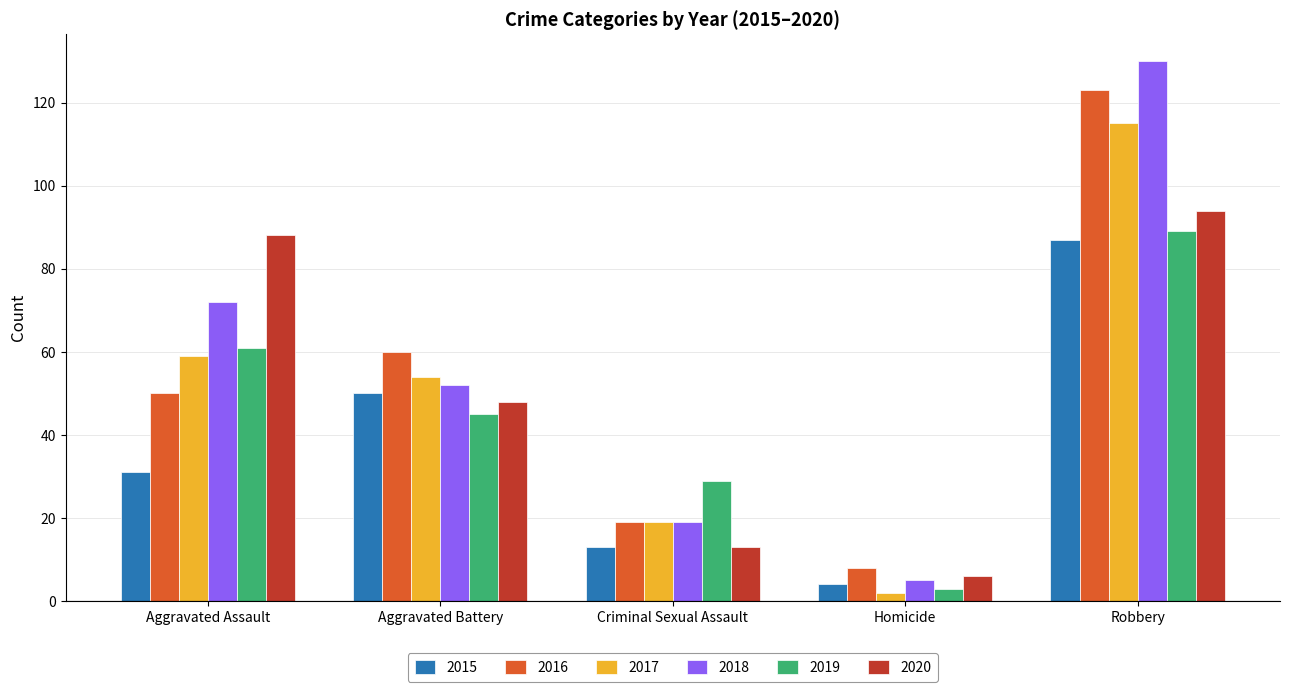

Which series has the widest spread of values?

2018